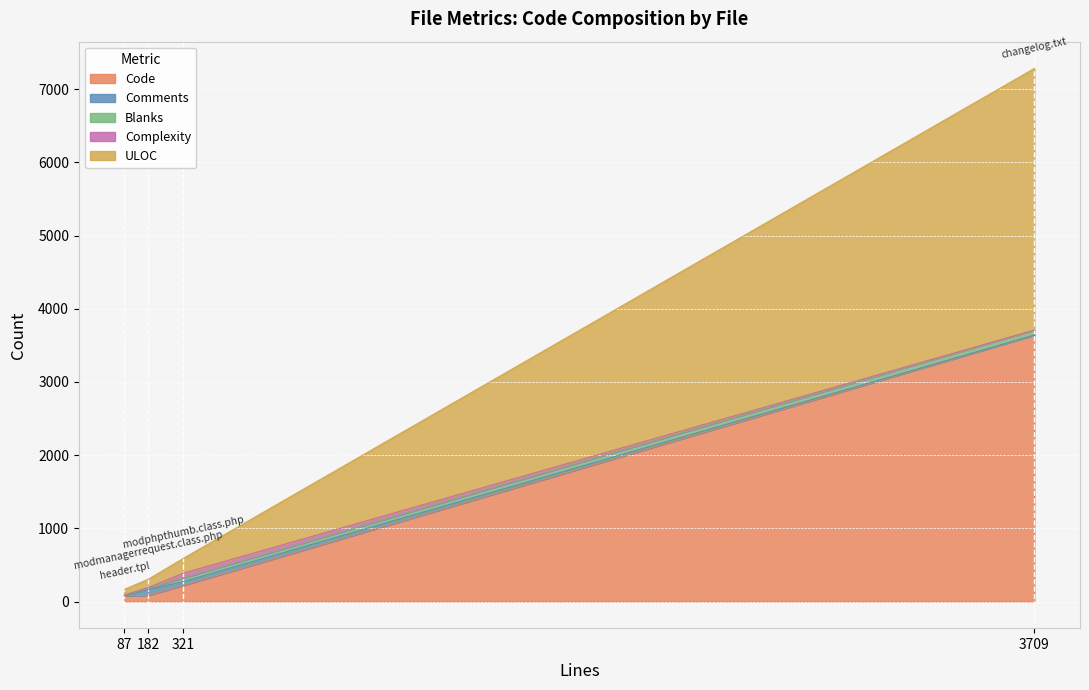

Does the chart display data point markers on the line(s)?

No